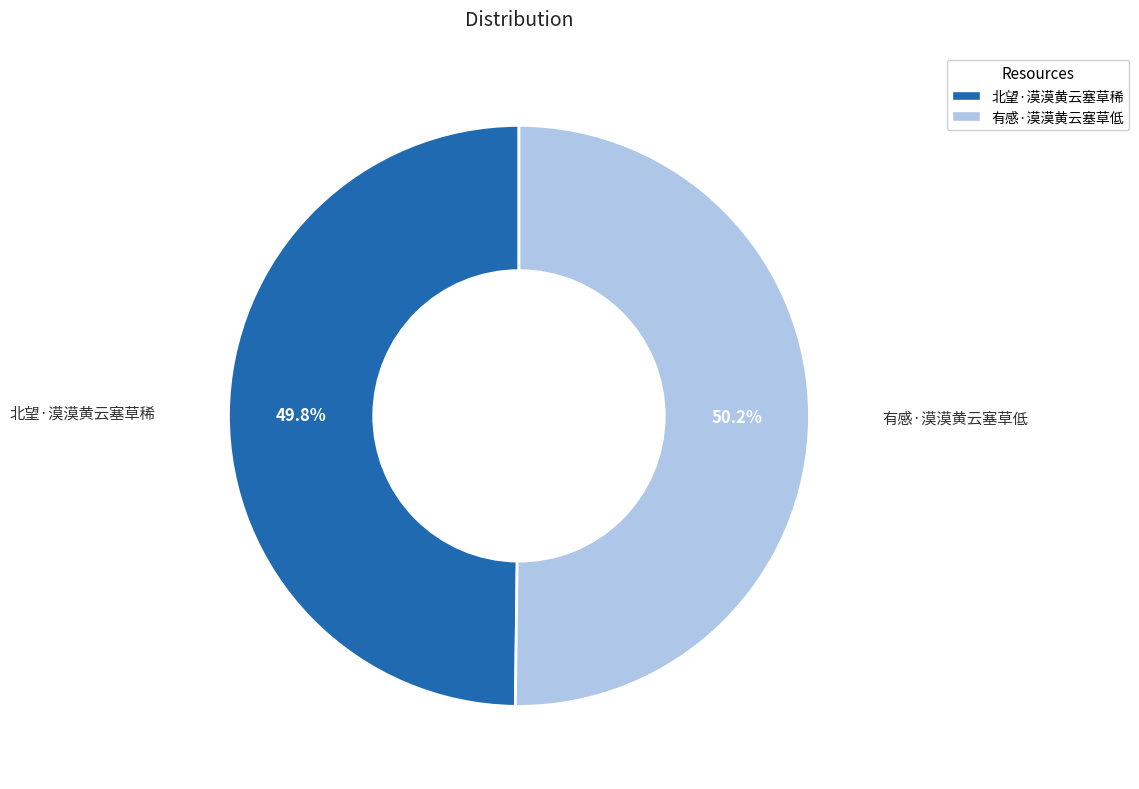

To the nearest percent, what is the average slice percentage?

50%